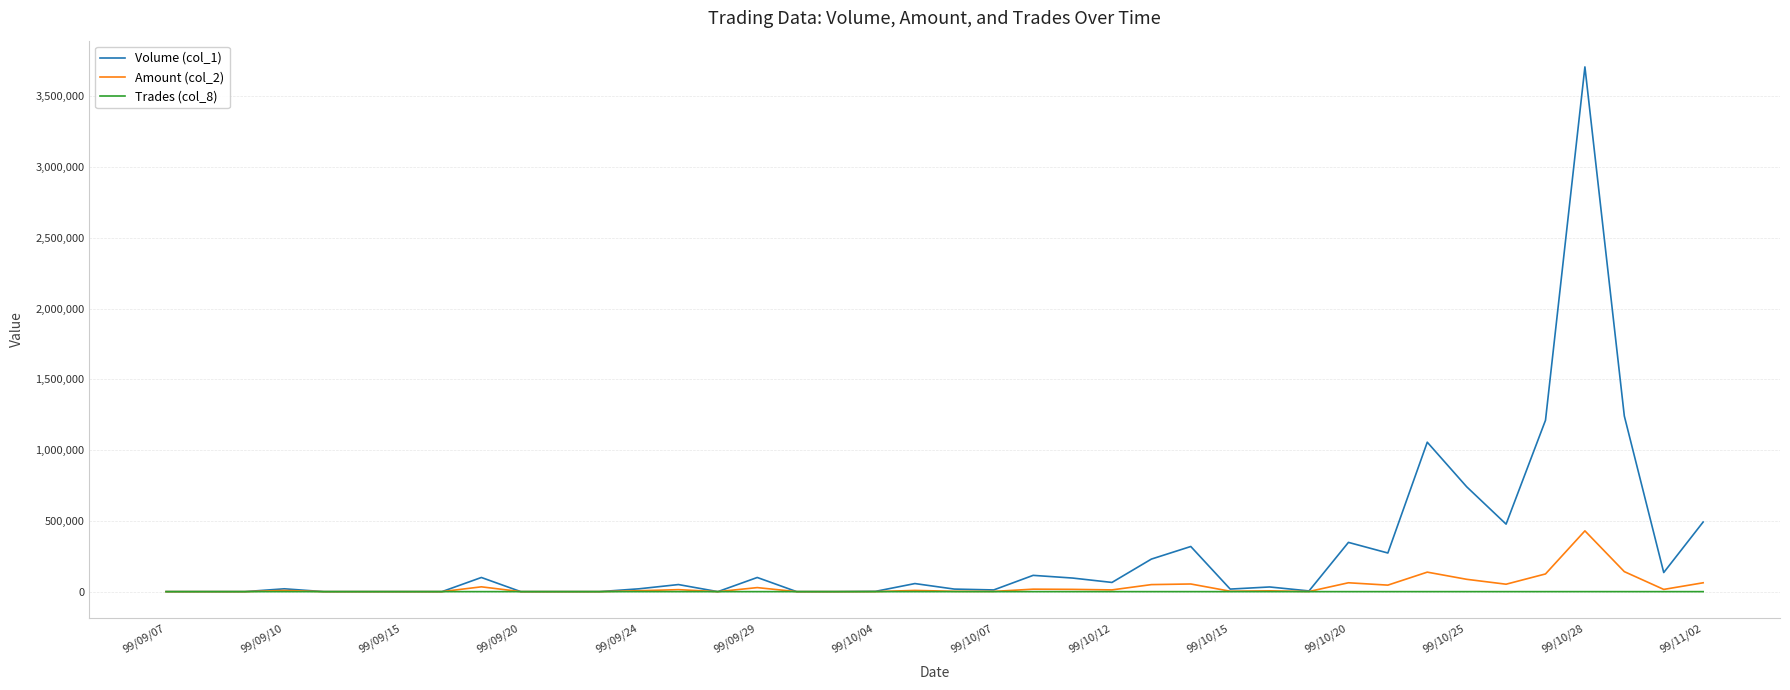

How many lines are shown in the chart?

3